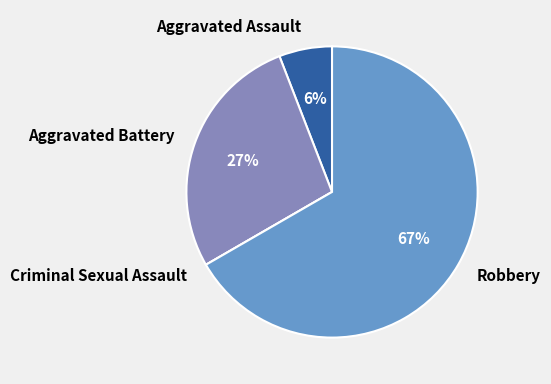

To the nearest percent, what is the average slice percentage?

25%